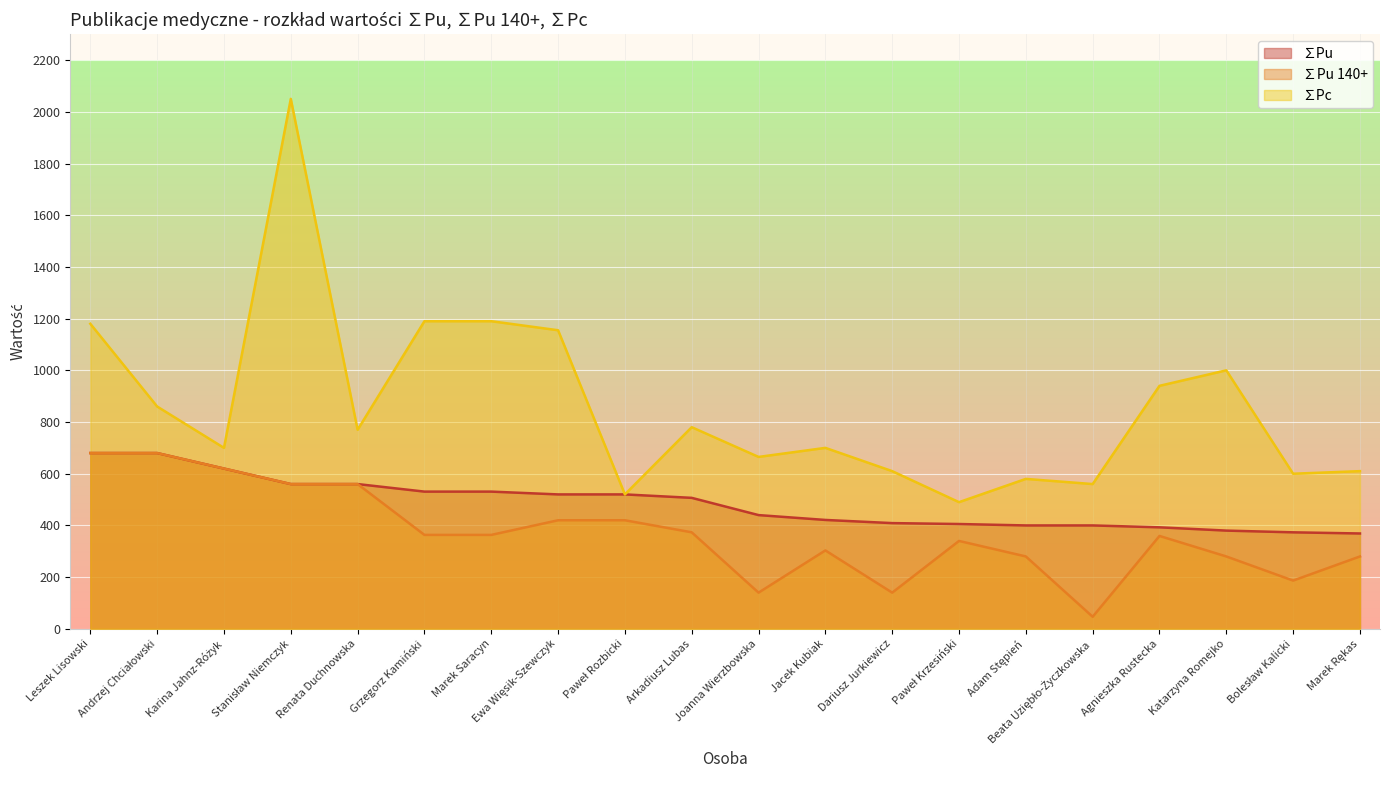

Between Andrzej Chciałowski and Katarzyna Romejko, which is larger?

Andrzej Chciałowski